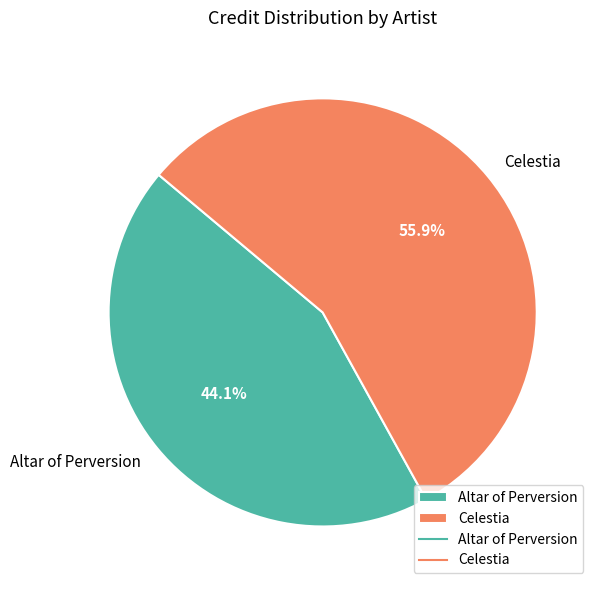

How many slices are in this pie chart?

2